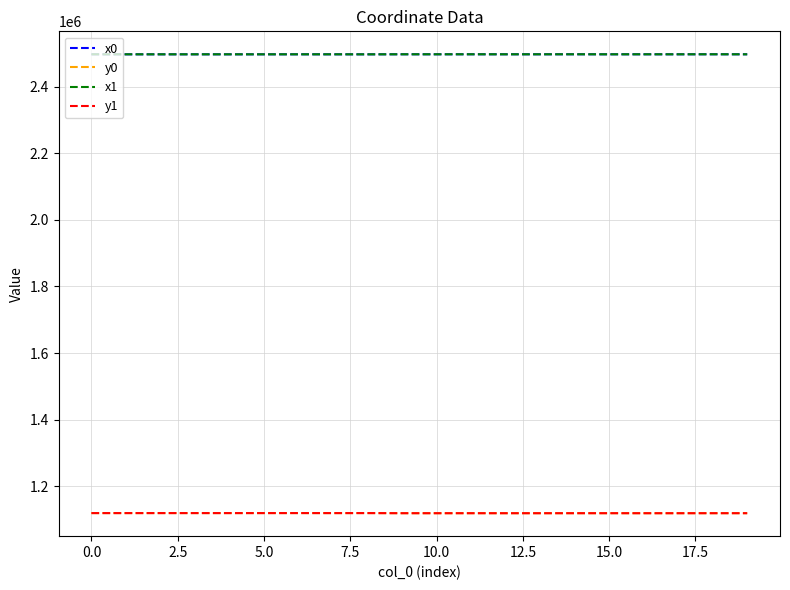

What is the difference between the second highest and minimum values in the y1 series?

387.4